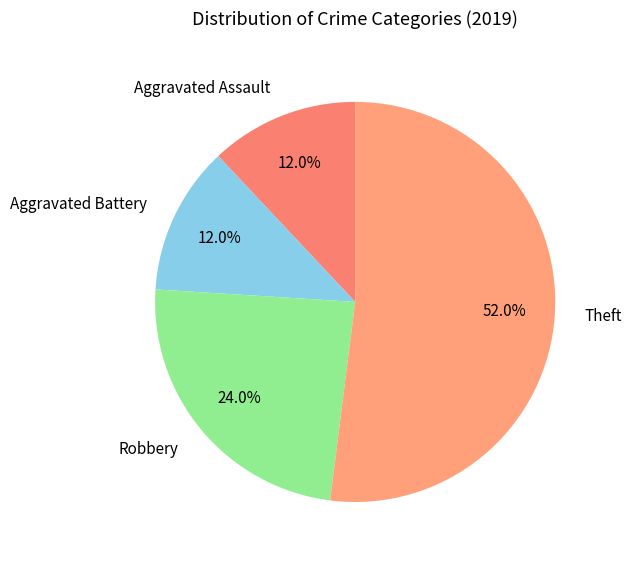

What is the total percentage of Aggravated Assault and Robbery?

36.0%